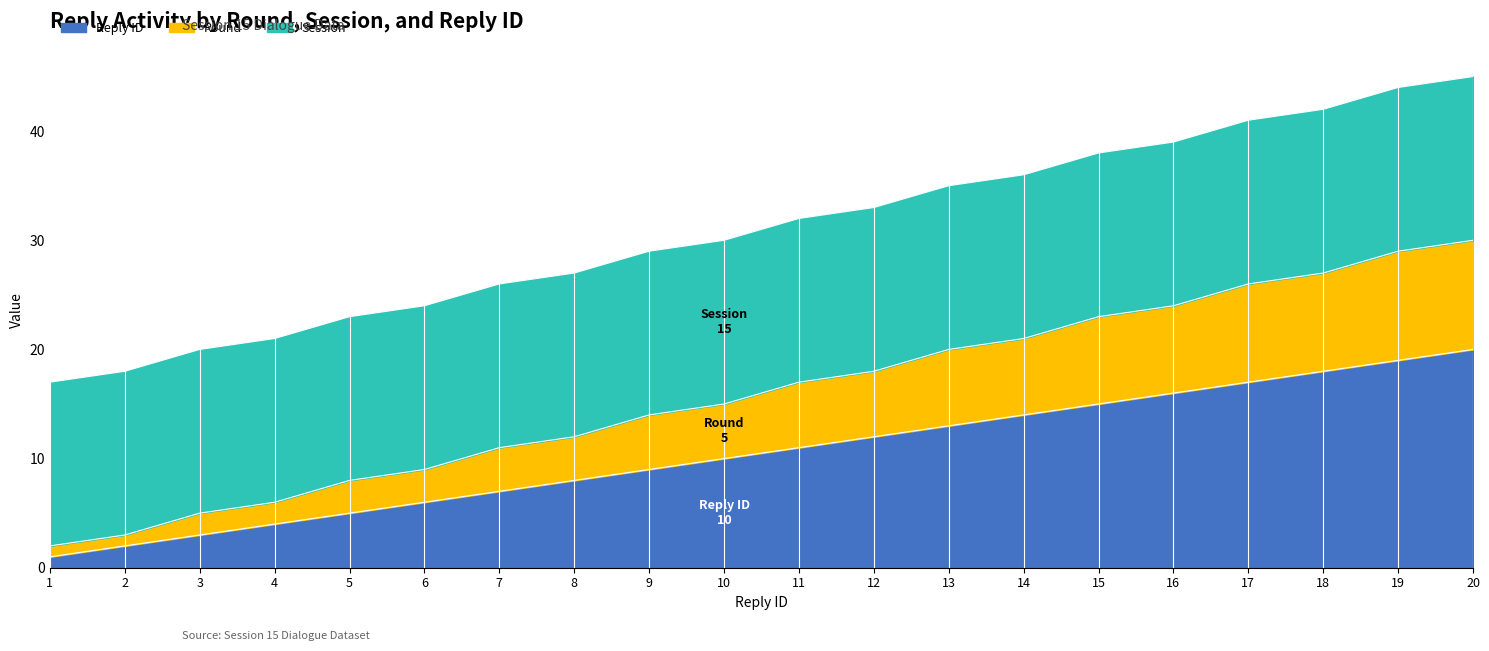

What is the value of the Reply ID point at the 5th from the left?

5